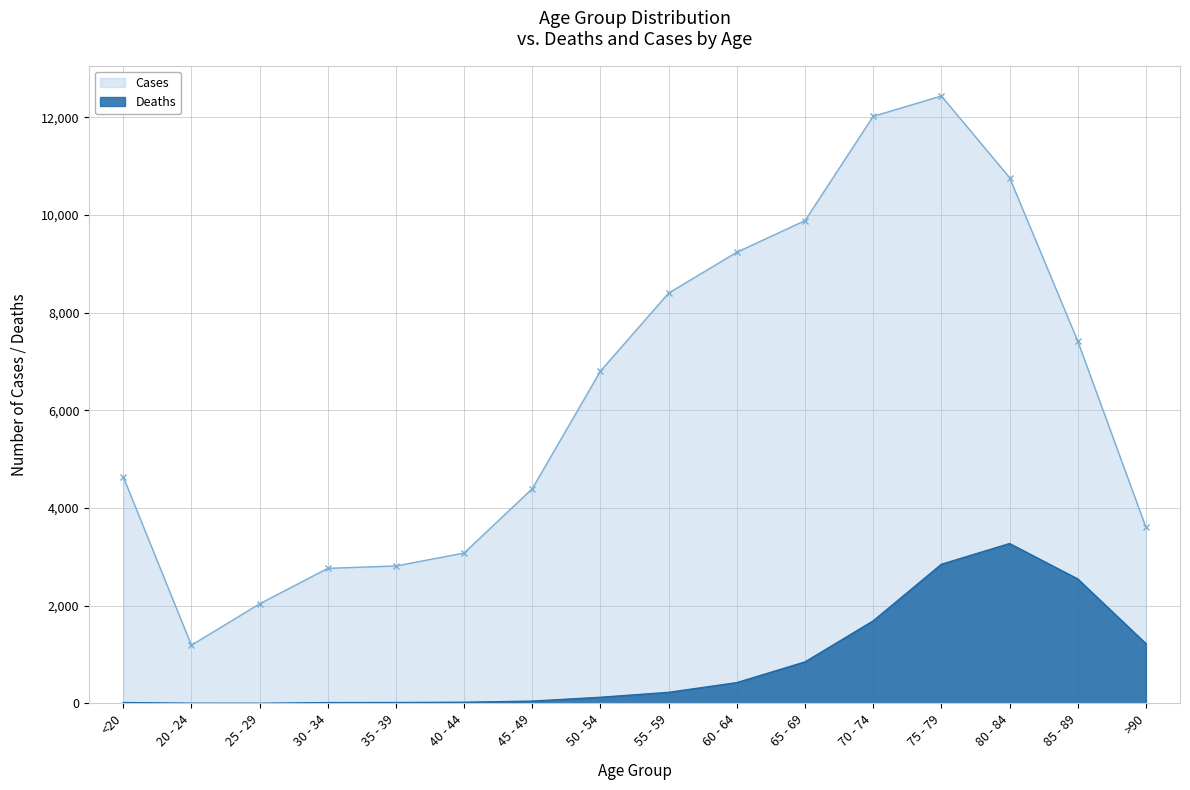

True or false: Cases and Deaths intersect in this chart.

False